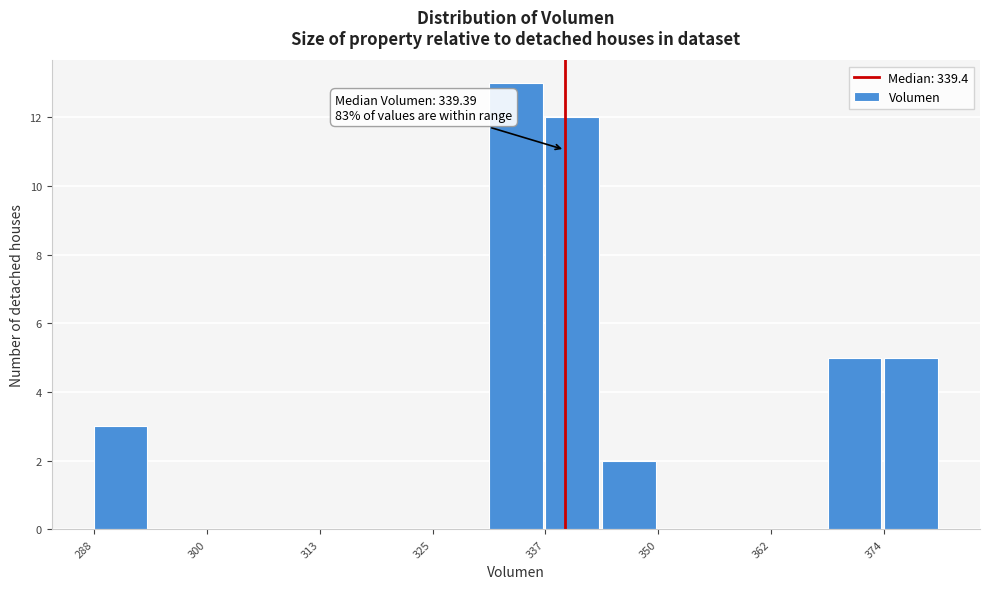

Around what value on the x-axis is the tallest bar? Give the approximate position of its centre, as read against the axis.

334